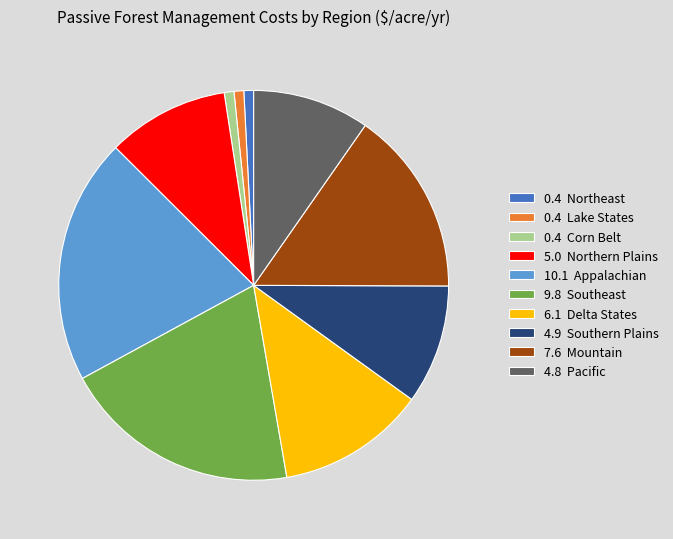

Is there any slice that represents more than half of the pie?

No